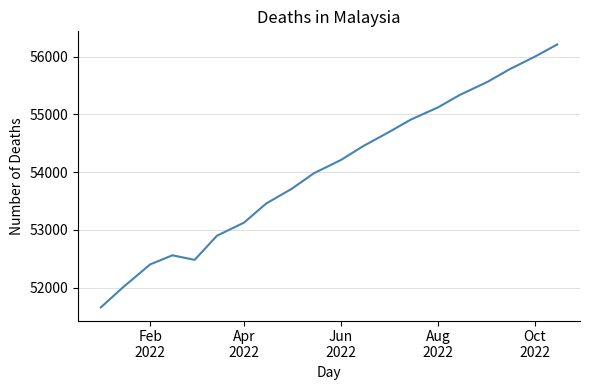

Is this an area chart (filled region under the line)?

No